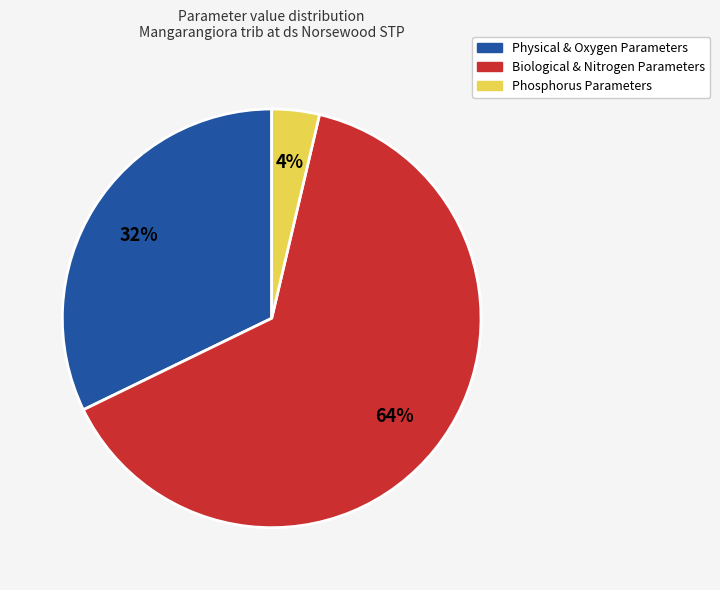

Which has a higher value, Physical & Oxygen Parameters or Phosphorus Parameters?

Physical & Oxygen Parameters